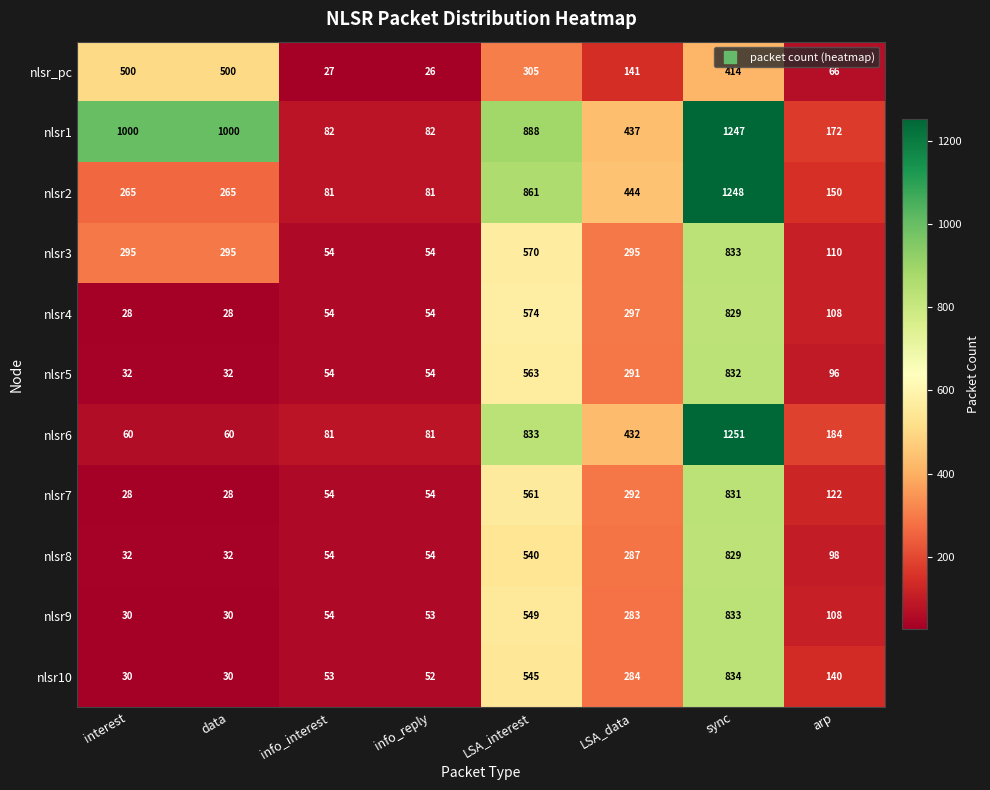

Is it true that nlsr2 equals 112 at info_interest?

False